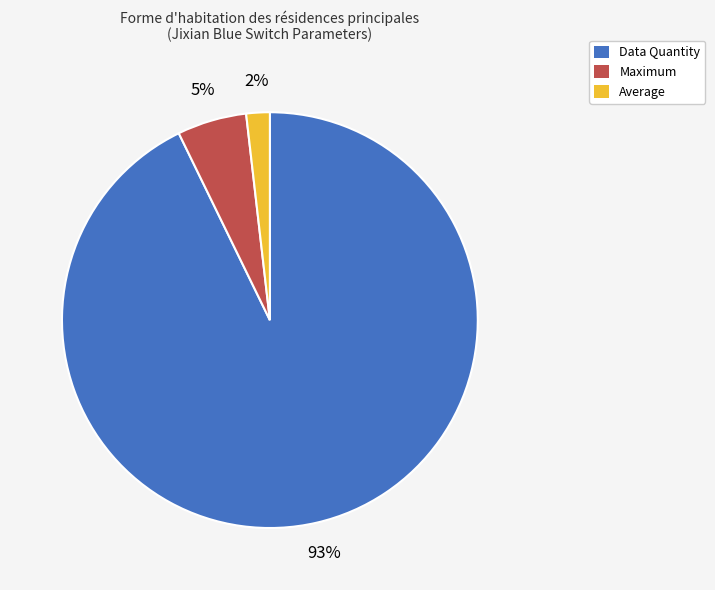

Does any single category account for the majority?

Yes